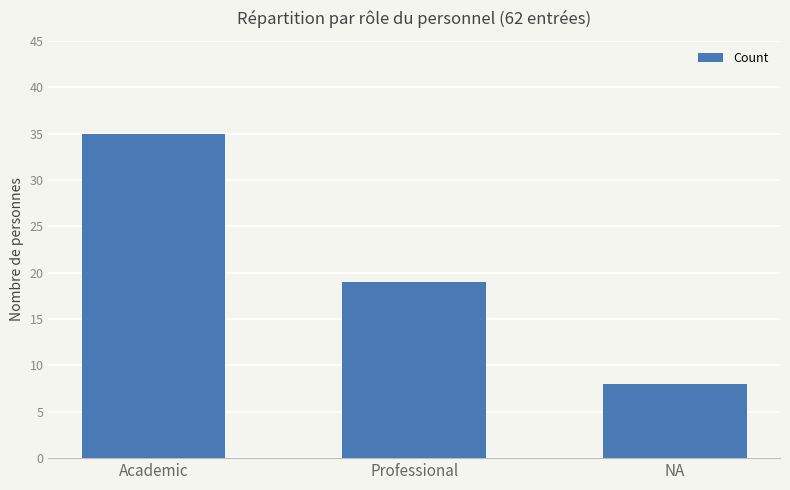

How many bars are there in total?

3